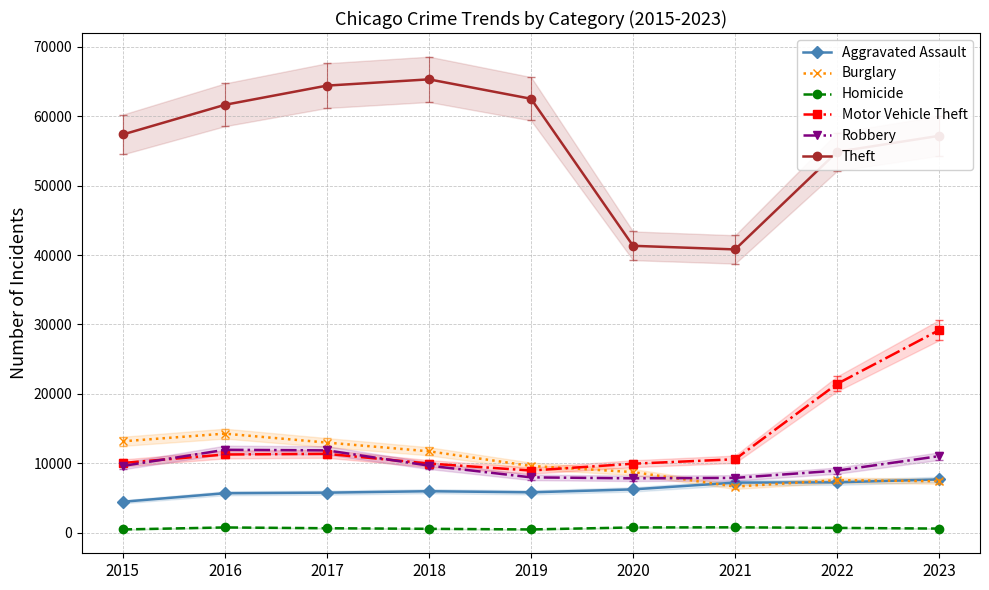

What are all the series names shown in the legend?

Aggravated Assault, Burglary, Homicide, Motor Vehicle Theft, Robbery, Theft